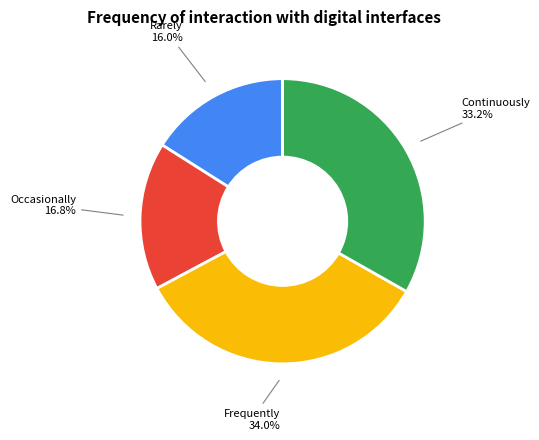

How many slices are in this pie chart?

4